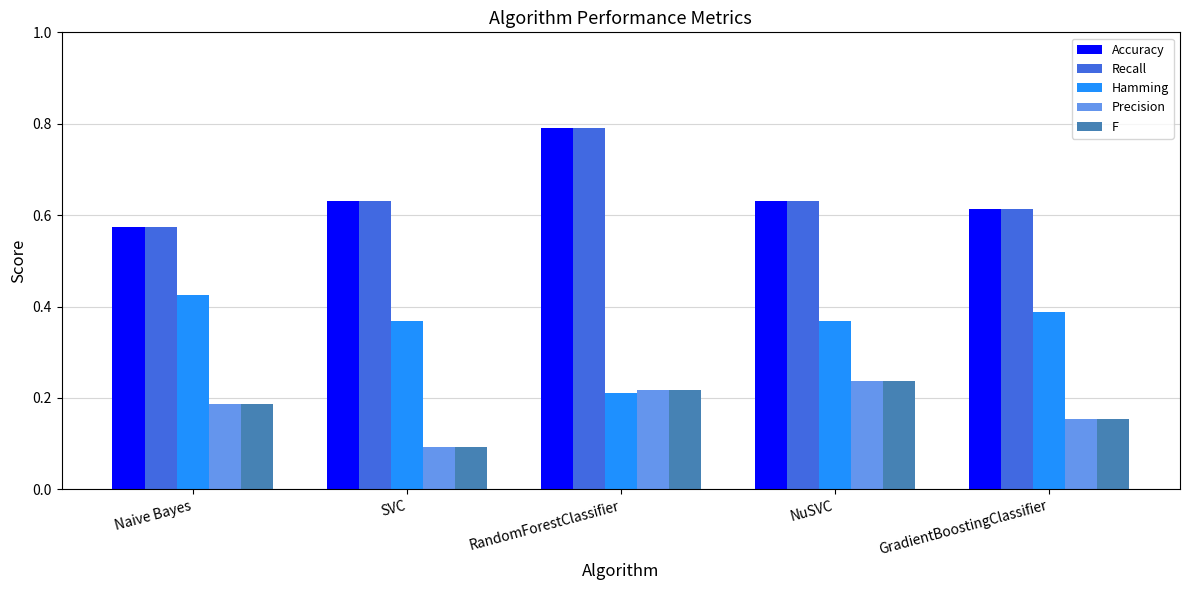

At which category is the sum across all series the highest?

RandomForestClassifier